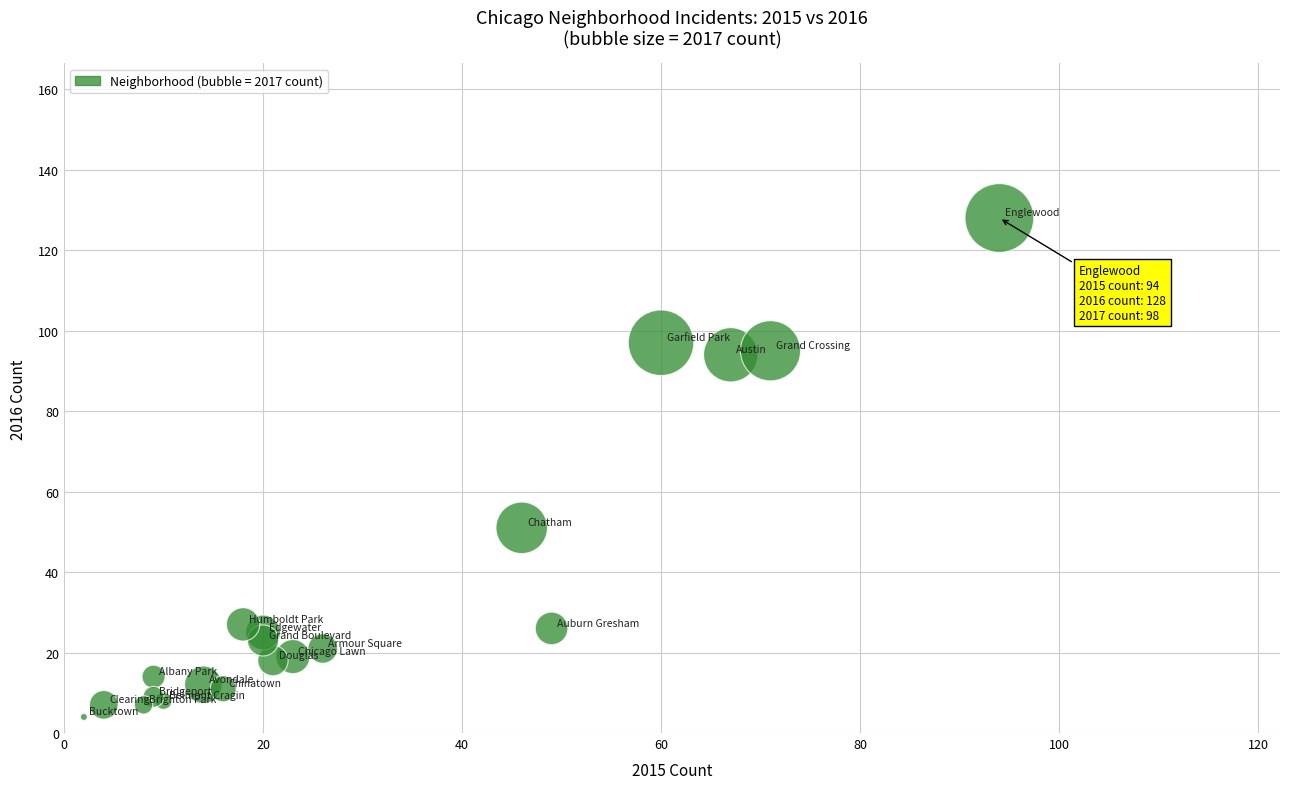

What Y value in the scatter plot is closest to 66?

51